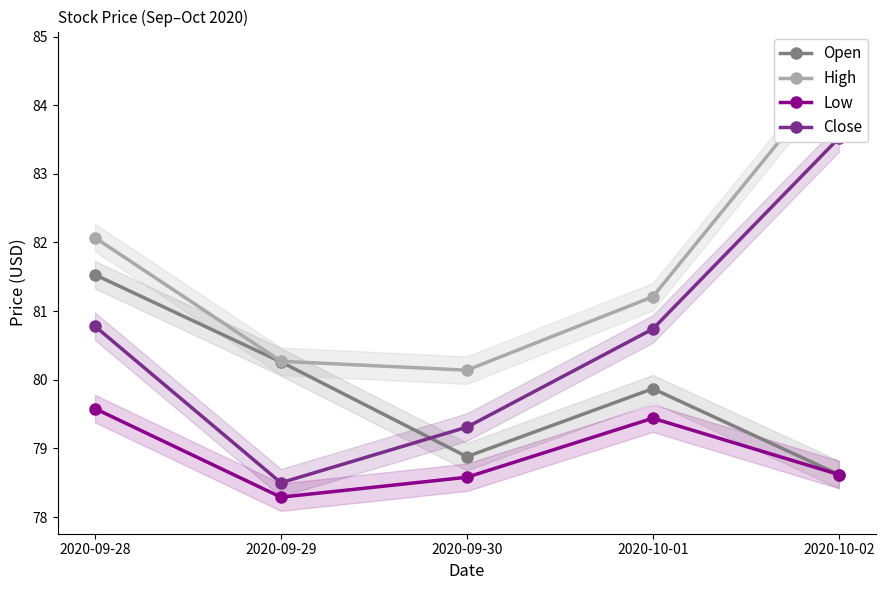

What is the difference between the highest and lowest values at 2020-09-28?

2.5